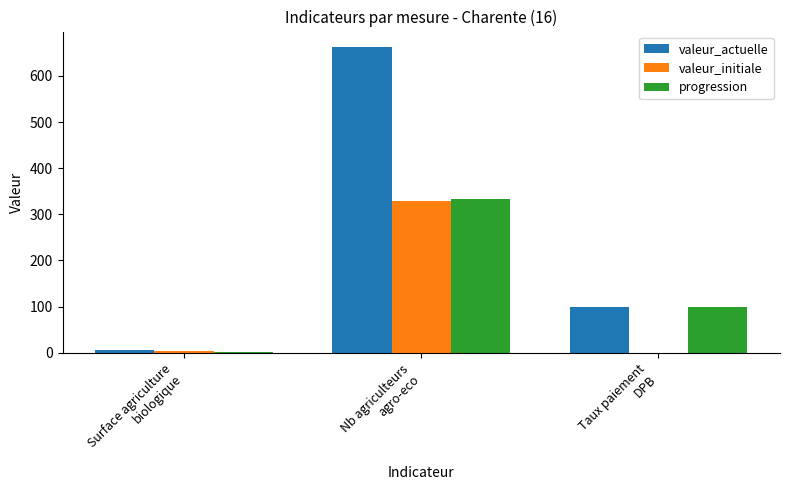

What is the total value across all series at Surface agriculture
biologique?

13.1